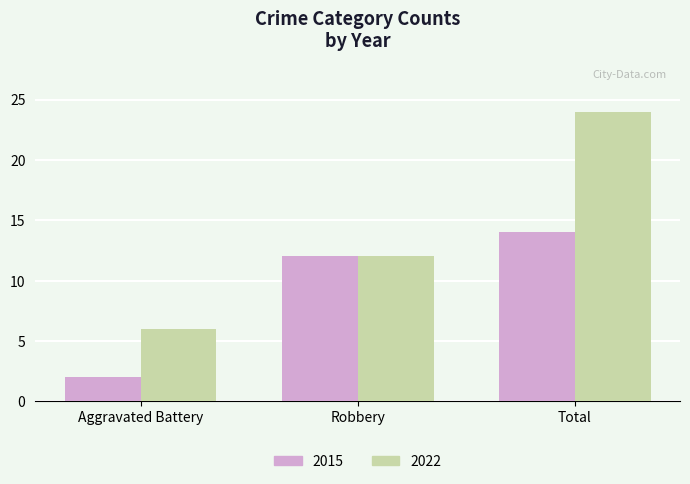

What are all the series names shown in the legend?

2015, 2022